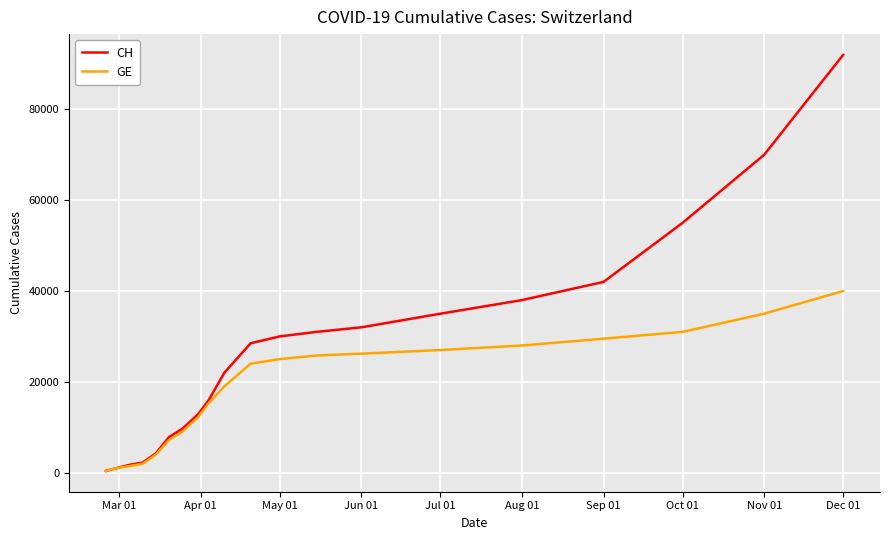

What is the minimum value for CH?

375